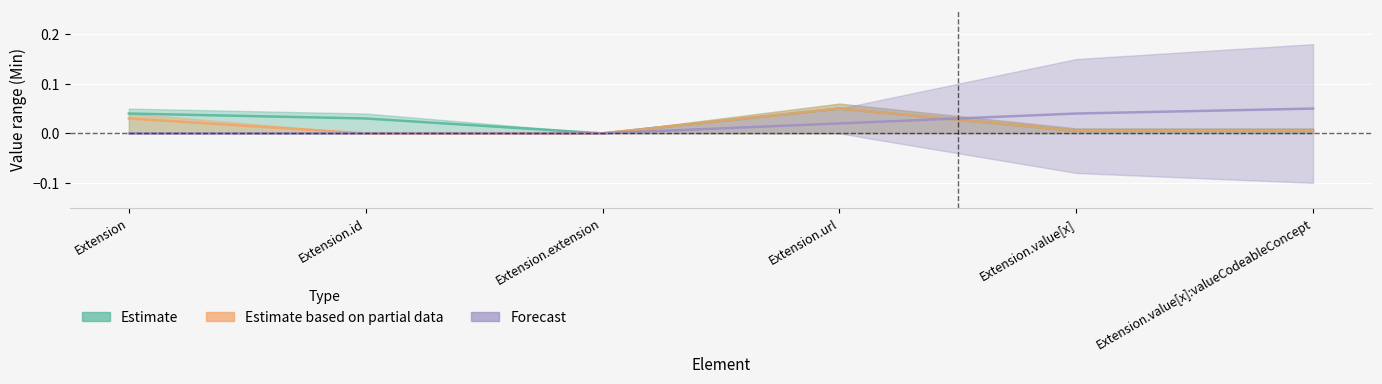

What is the label of the 2nd point from the right?

Extension.value[x]